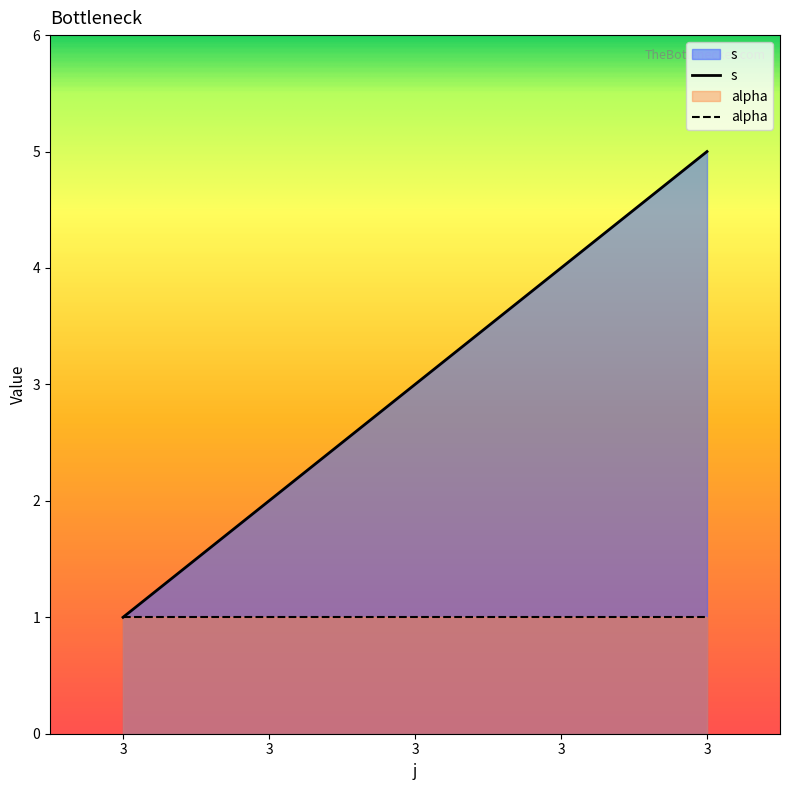

Does the chart display data point markers on the line(s)?

No